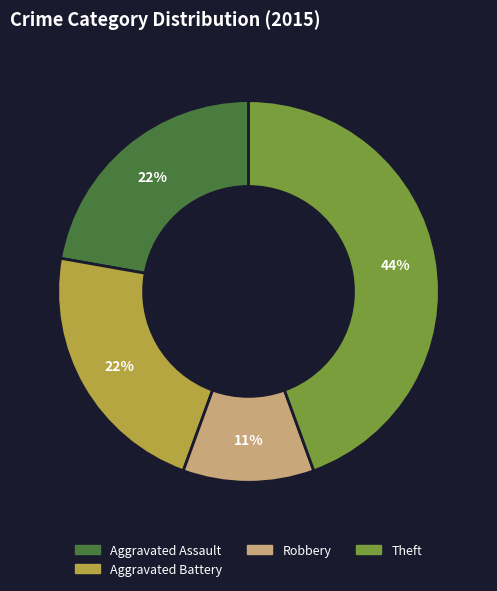

Does any single category account for the majority?

No